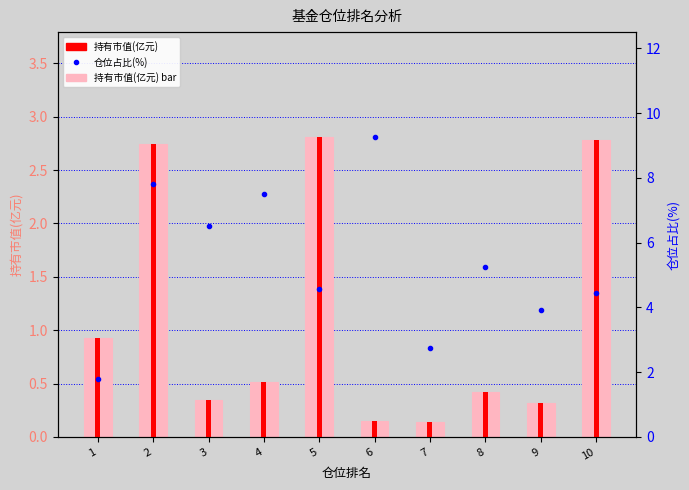

What is the difference between the 持有市值(亿元) values at 7 and 2?

2.6